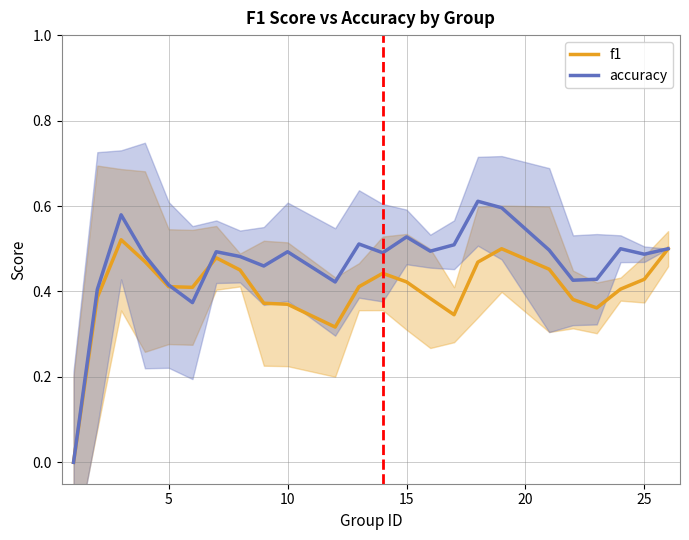

How many series are shown in this chart?

2